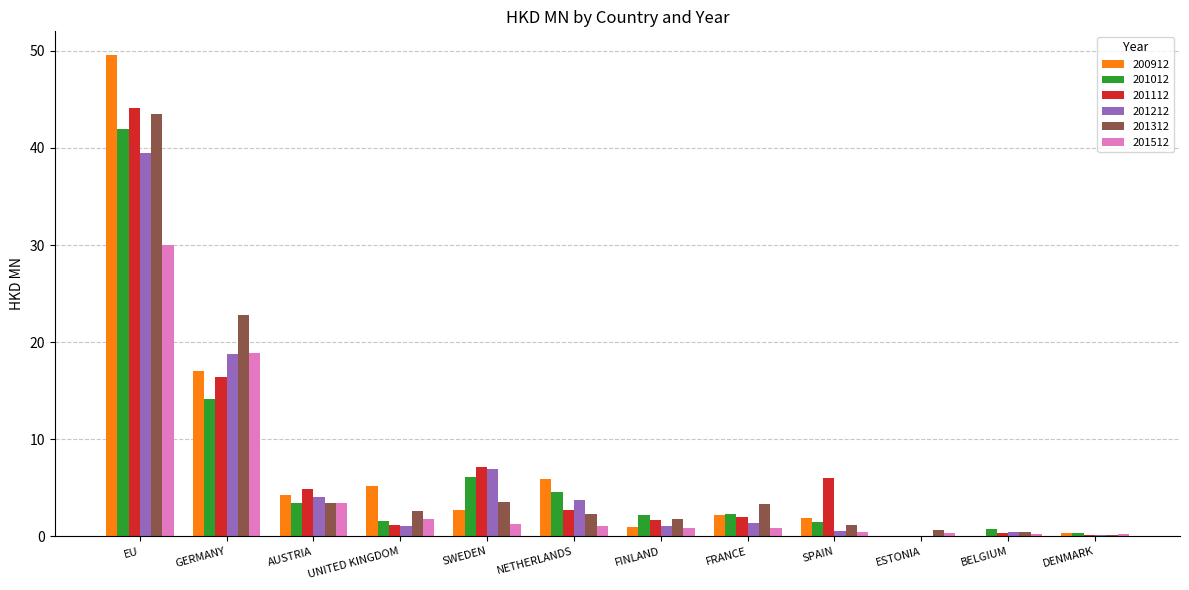

Count the number of categories in the chart.

12